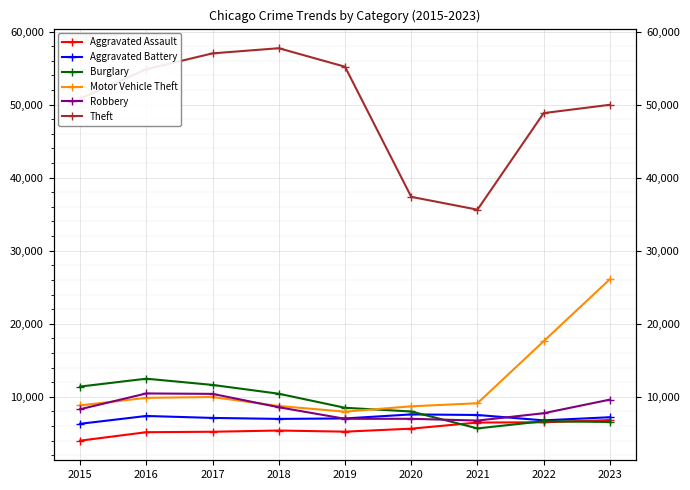

How many data points in Aggravated Assault are less than 5392?

4